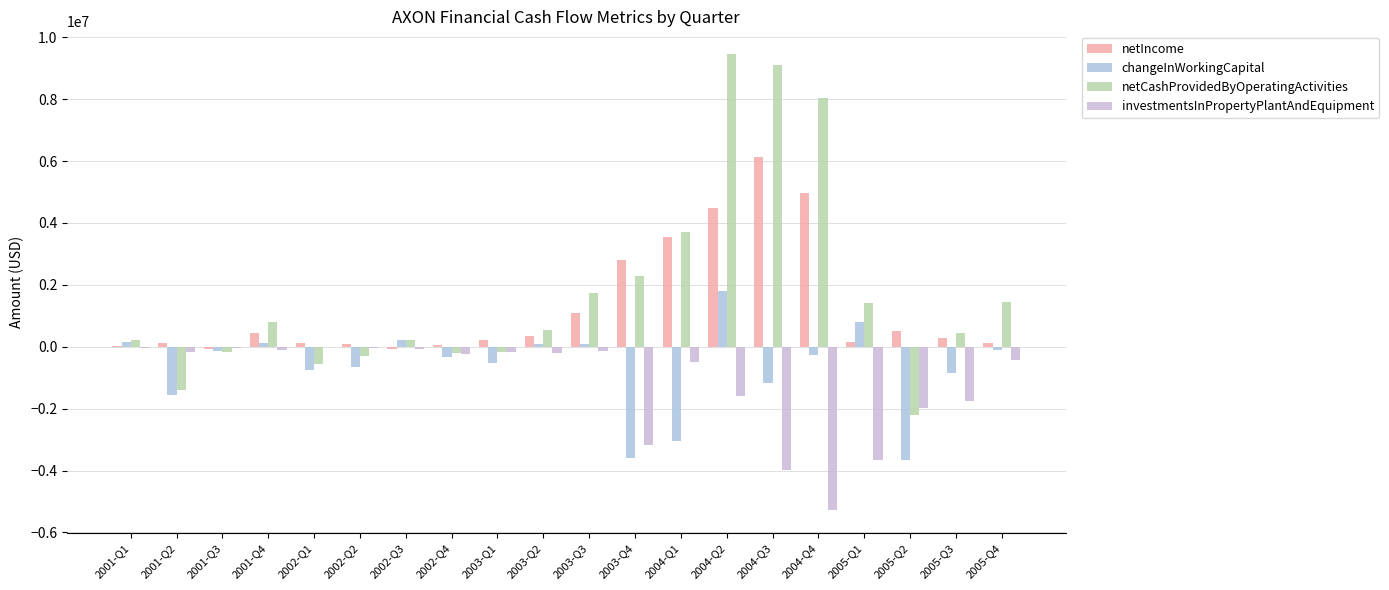

Reading left to right, what are all the values shown in this chart?

netIncome: 37638	117255	-72352	432488	129706	80596	-68896	67497	229018	347059	1075791	2801822	3551039	4490419	6126041	4957309	168021	509048	277014	108774
changeInWorkingCapital: 146018	-1551489	-141286	128594	-744166	-657629	221899	-344589	-519494	105936	78035	-3600988	-3032811	1811561	-1174774	-254615	785641	-3647663	-843187	-119703
netCashProvidedByOperatingActivities: 226155	-1401291	-170354	790604	-551178	-301114	227313	-209530	-183021	530434	1743049	2276084	3718416	9455686	9100045	8030033	1407887	-2203531	431688	1431660
investmentsInPropertyPlantAndEquipment: -50603	-165197	-39479	-112861	-13922	-48296	-66678	-249096	-158349	-209647	-124864	-3158250	-502884	-1578907	-3966574	-5273934	-3665590	-1964824	-1750425	-431381